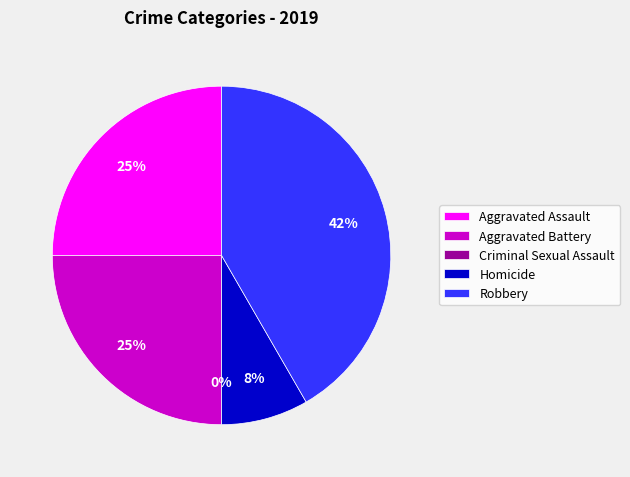

True or false: Aggravated Battery accounts for 30% of the total.

False